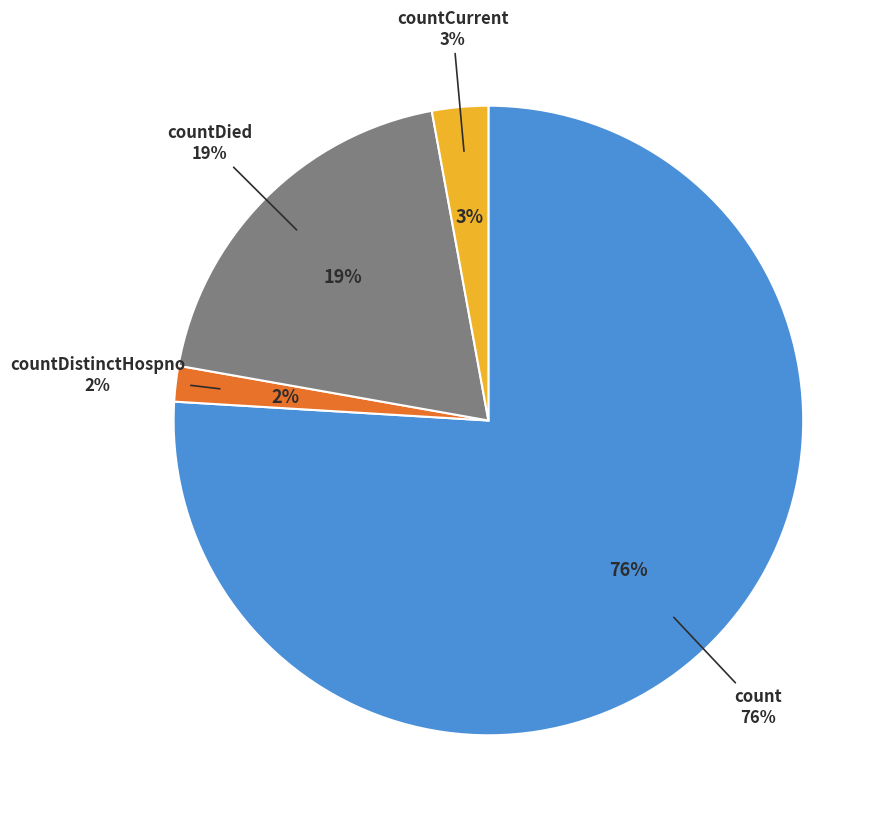

Which category has the biggest portion of the pie?

count